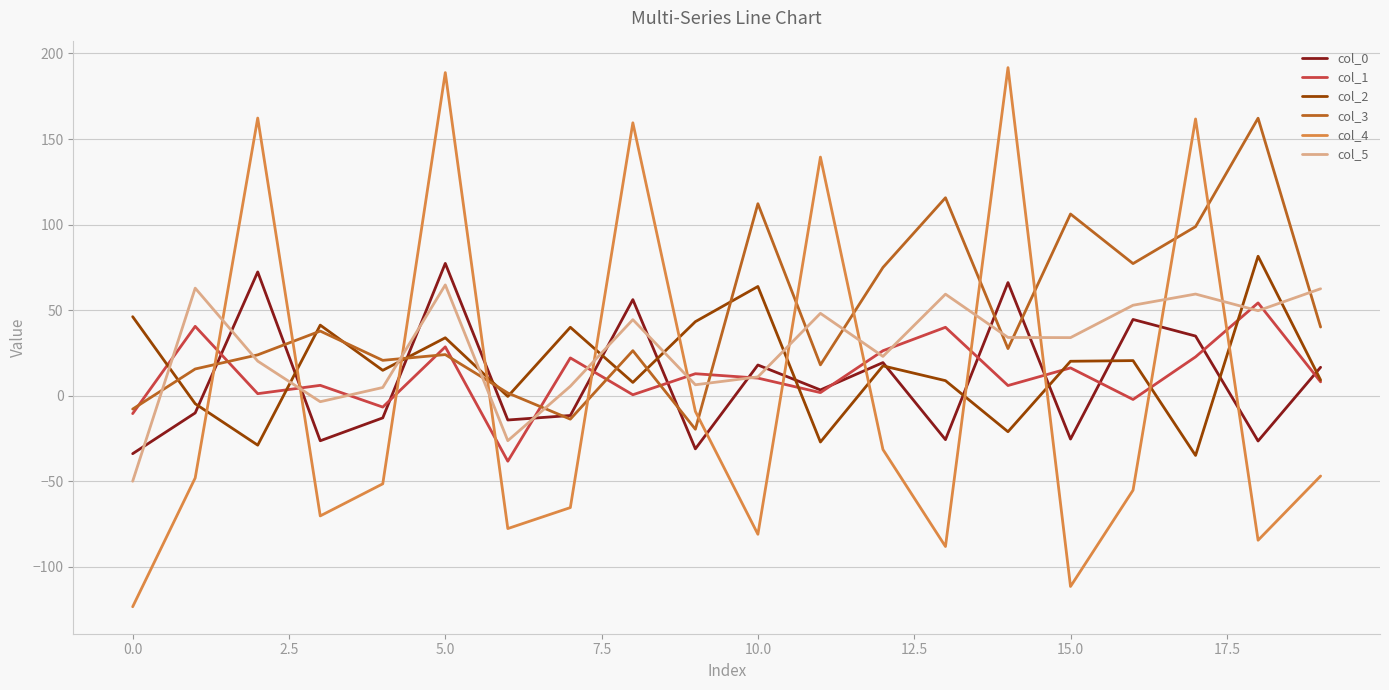

What is the lowest value of the col_1 series?

-38.3